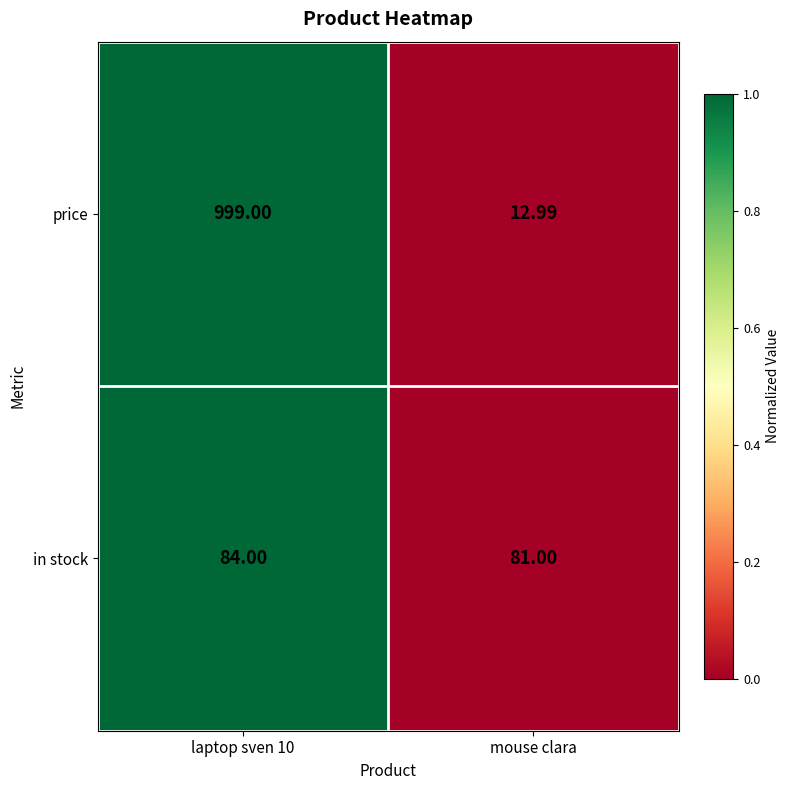

At which label does price reach its minimum?

mouse clara